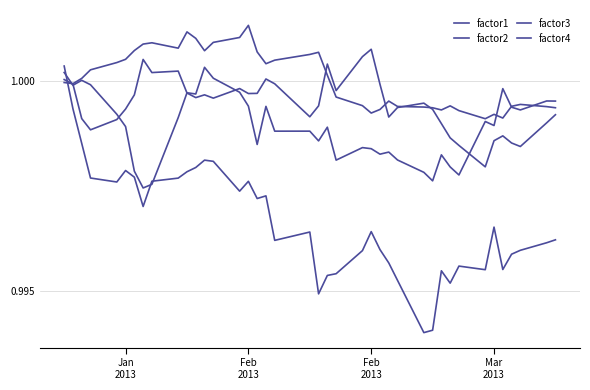

Does the chart display data point markers on the line(s)?

No